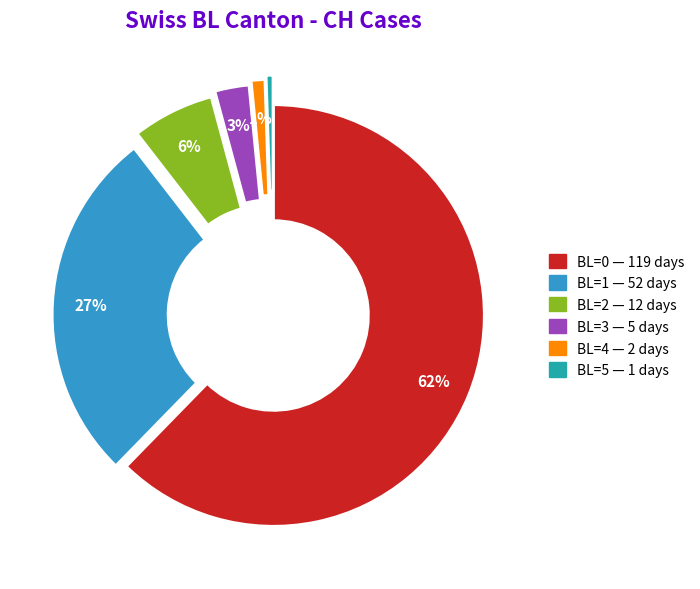

Which category has the biggest portion of the pie?

BL=0